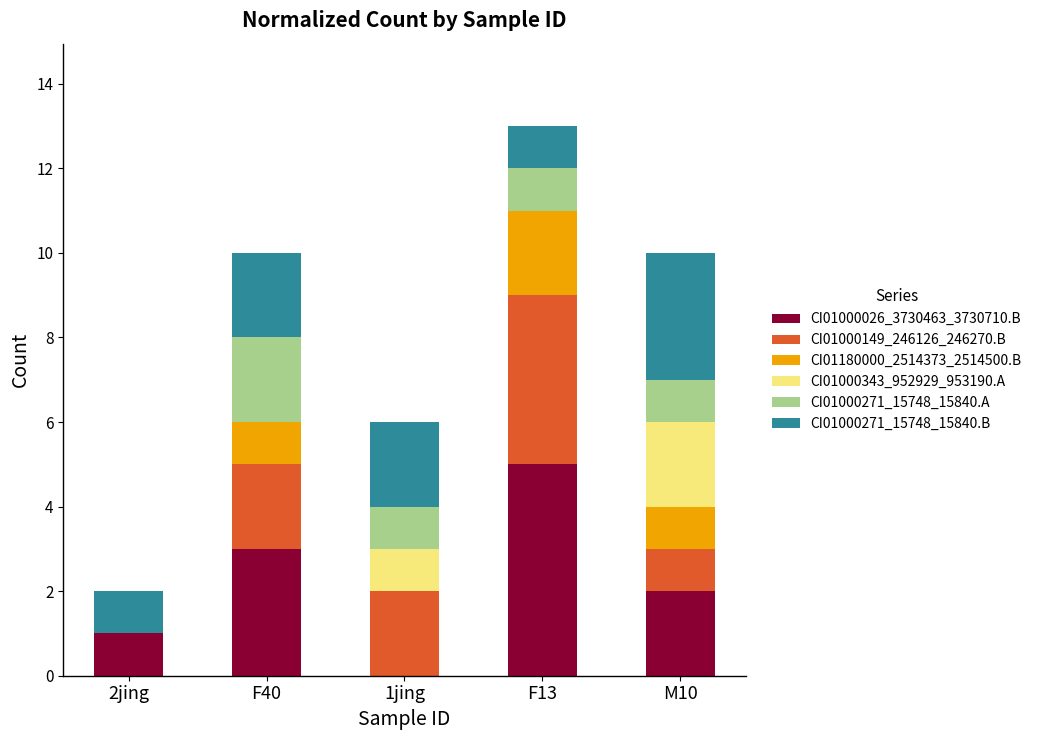

At which category is the sum across all series the highest?

F13